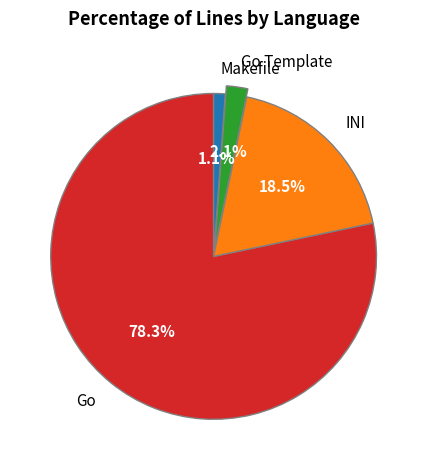

Which slice is the smallest?

Makefile